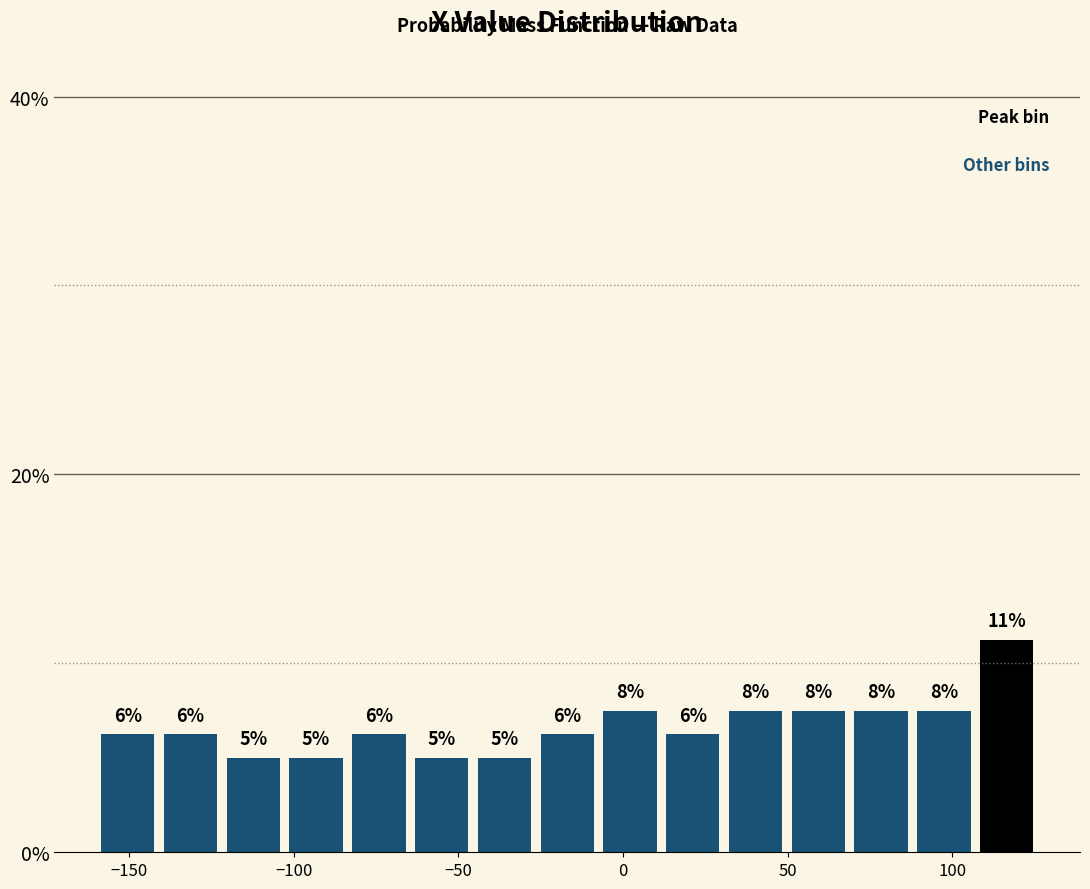

Around what value on the x-axis is the tallest bar? Give the approximate position of its centre, as read against the axis.

115